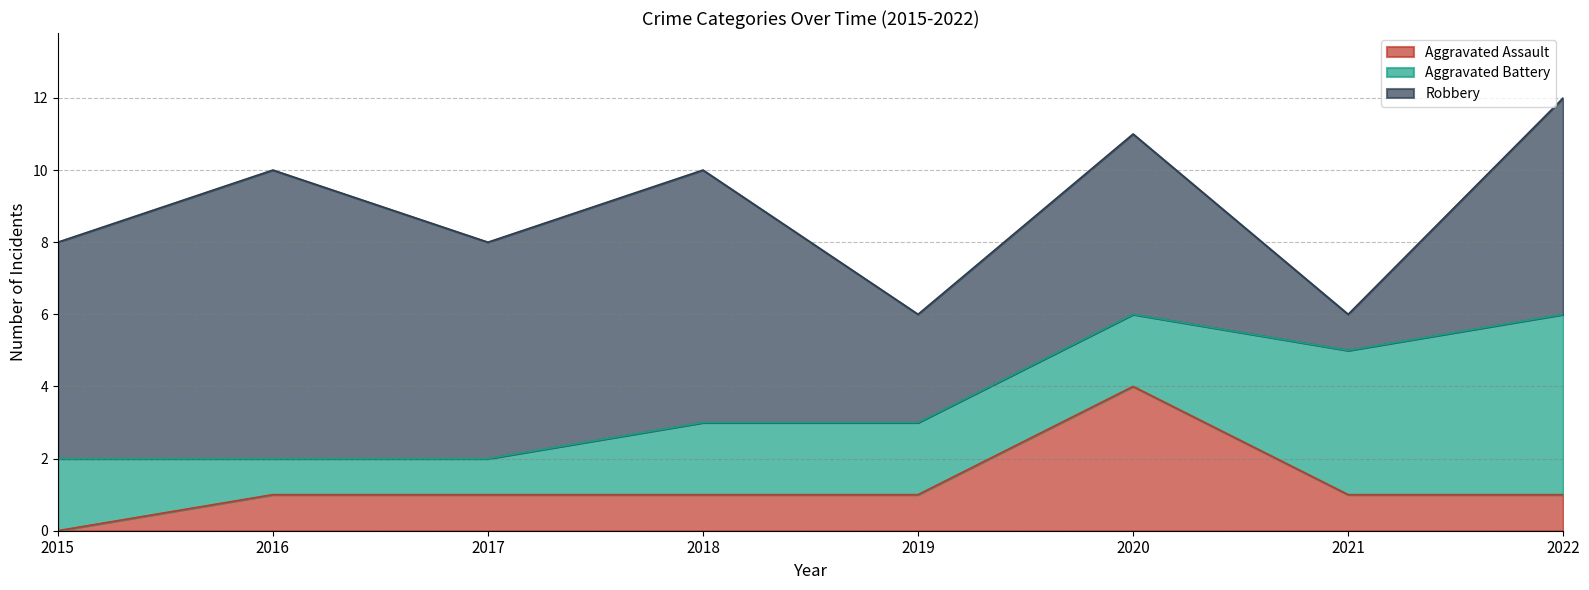

What is the sum of the Aggravated Battery values at 2016 and 2022?

6